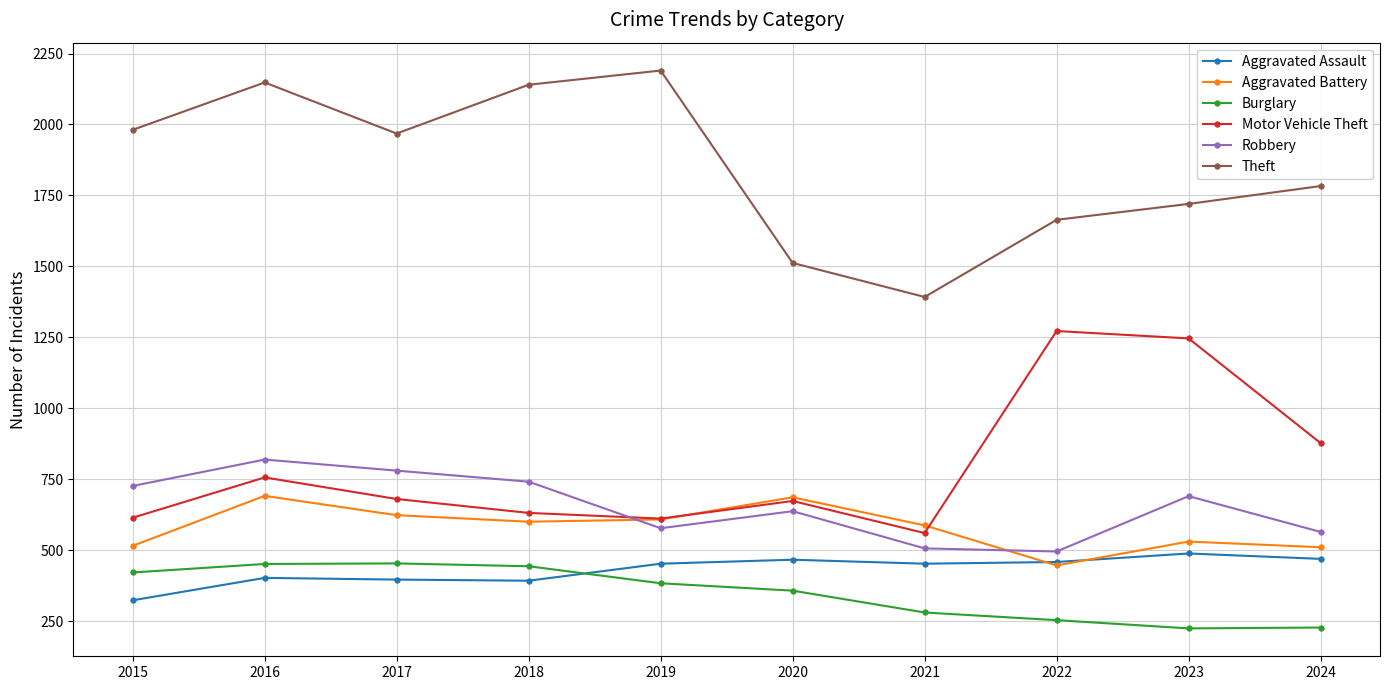

In Burglary, how many points are lower than both neighbors (excluding endpoints)?

1